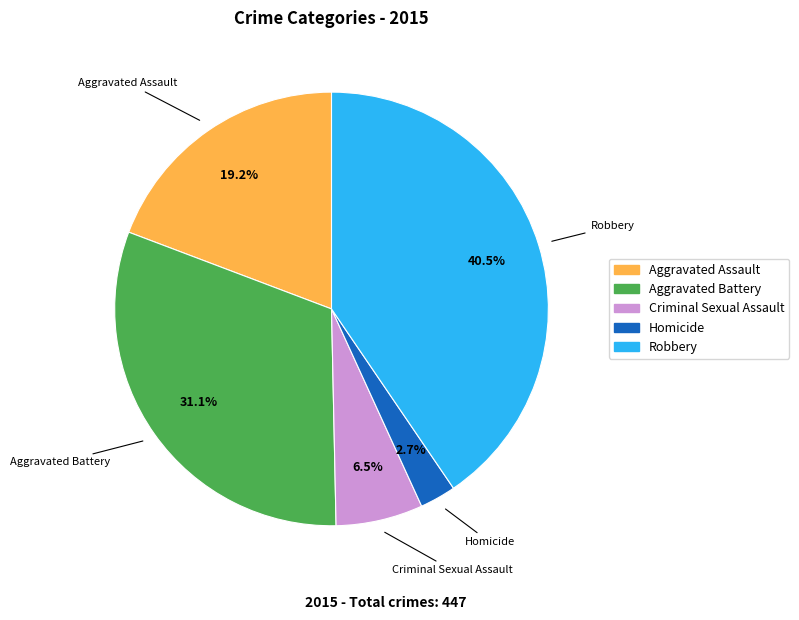

To the nearest percent, what is the difference between the Criminal Sexual Assault and Robbery slice percentages?

34%